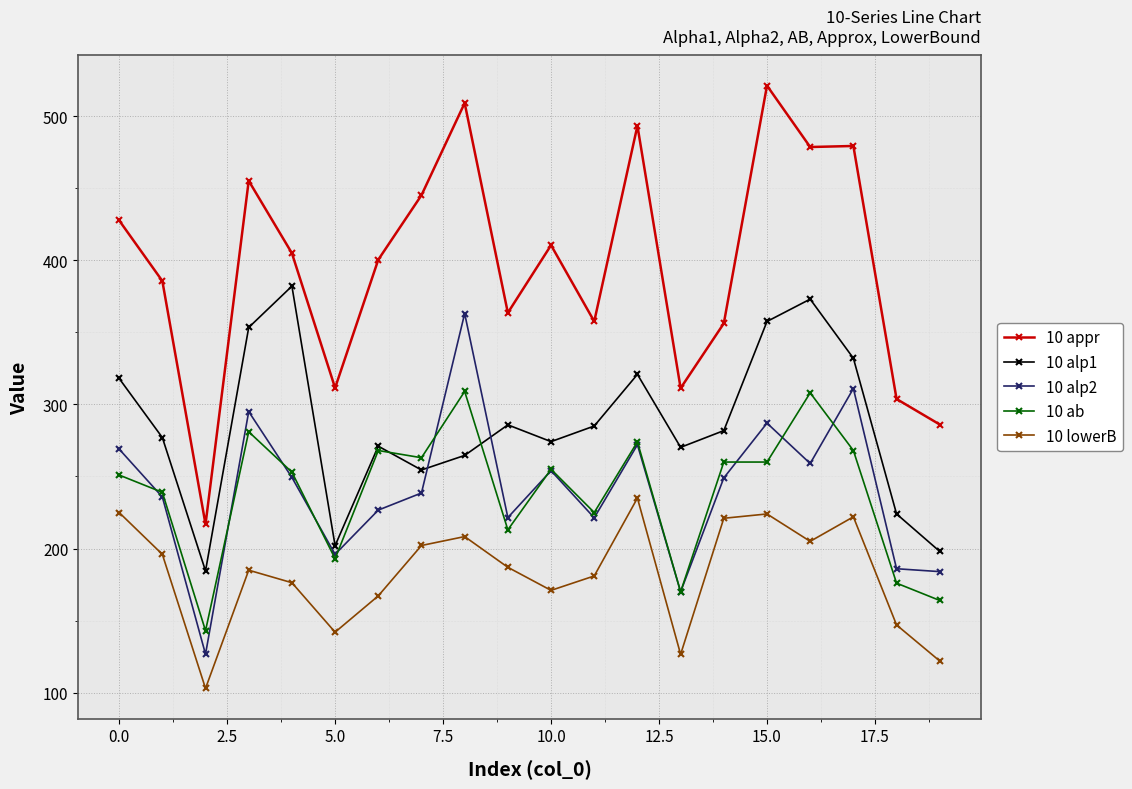

Which series has the largest total across all categories?

10 appr